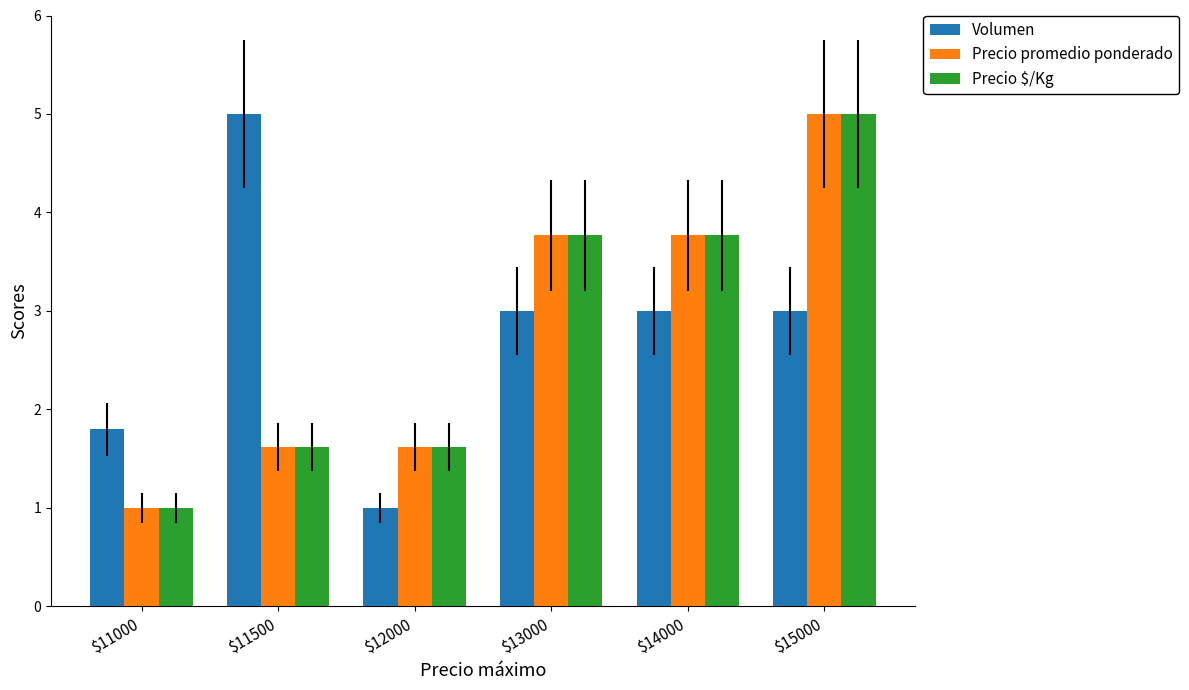

What is the value of the Precio $/Kg bar at the 3rd from the left?

1.6